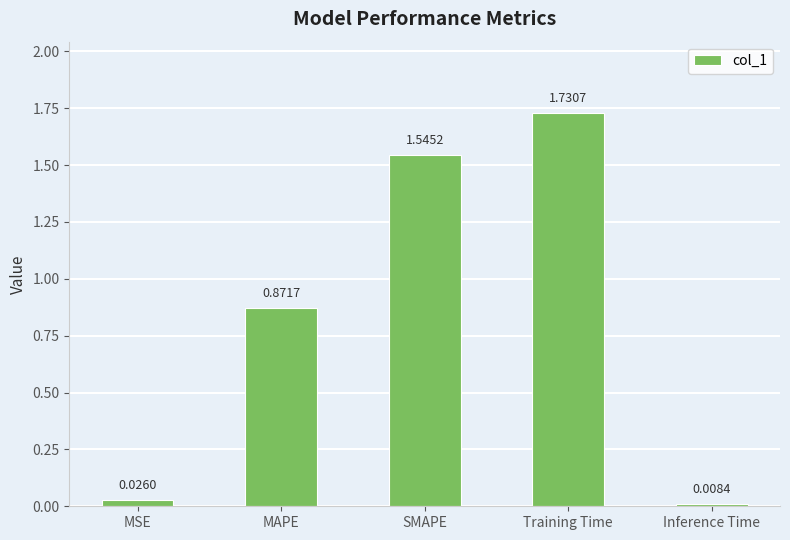

Which label corresponds to the smallest value in the chart?

Inference Time